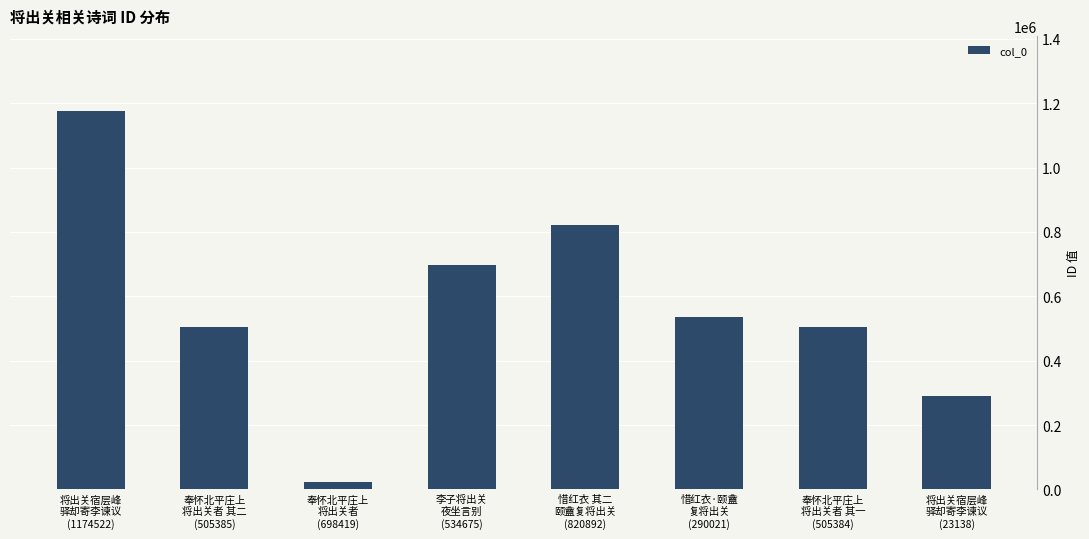

True or false: the data shows 23138 at 奉怀北平庄上
将出关者
(698419).

True